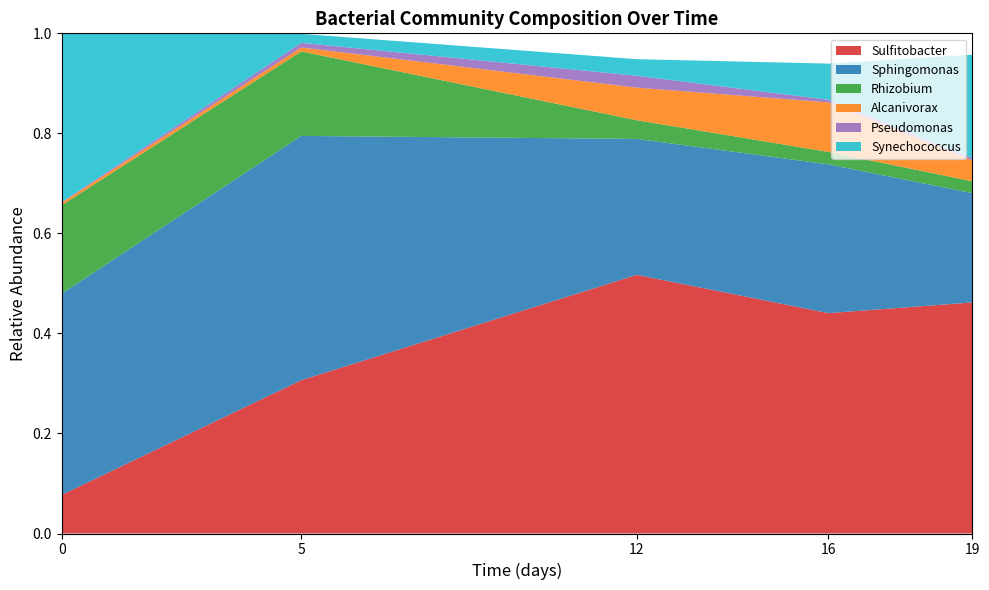

Which category has the highest value in the Sulfitobacter series?

12